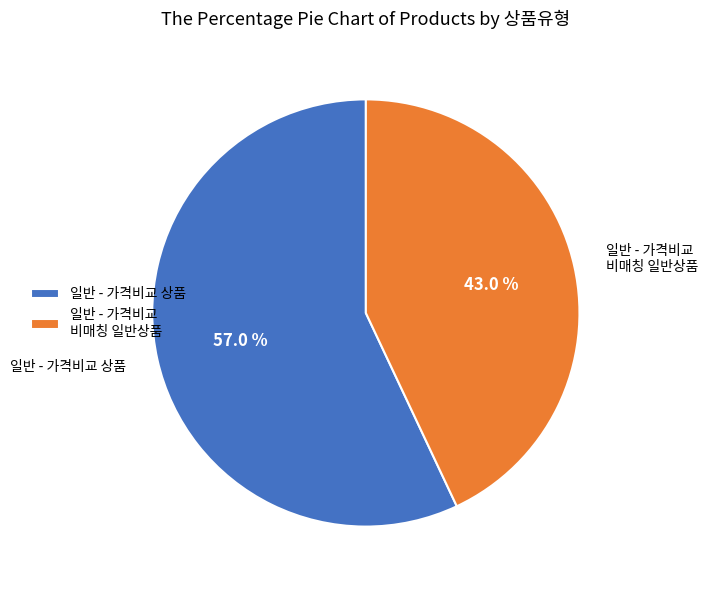

Rank the categories by value from highest to lowest.

일반 - 가격비교 상품, 일반 - 가격비교 비매칭 일반상품